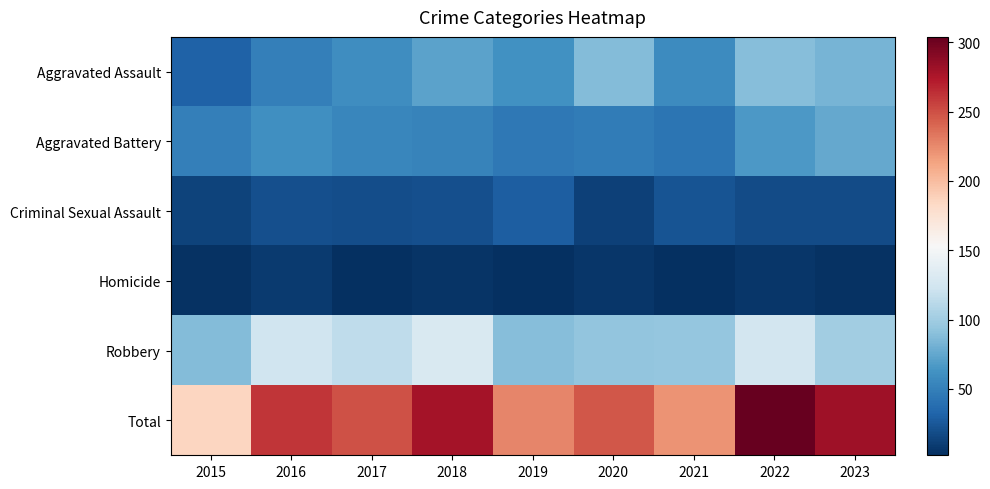

What is the difference between the highest and lowest values at 2020?

241